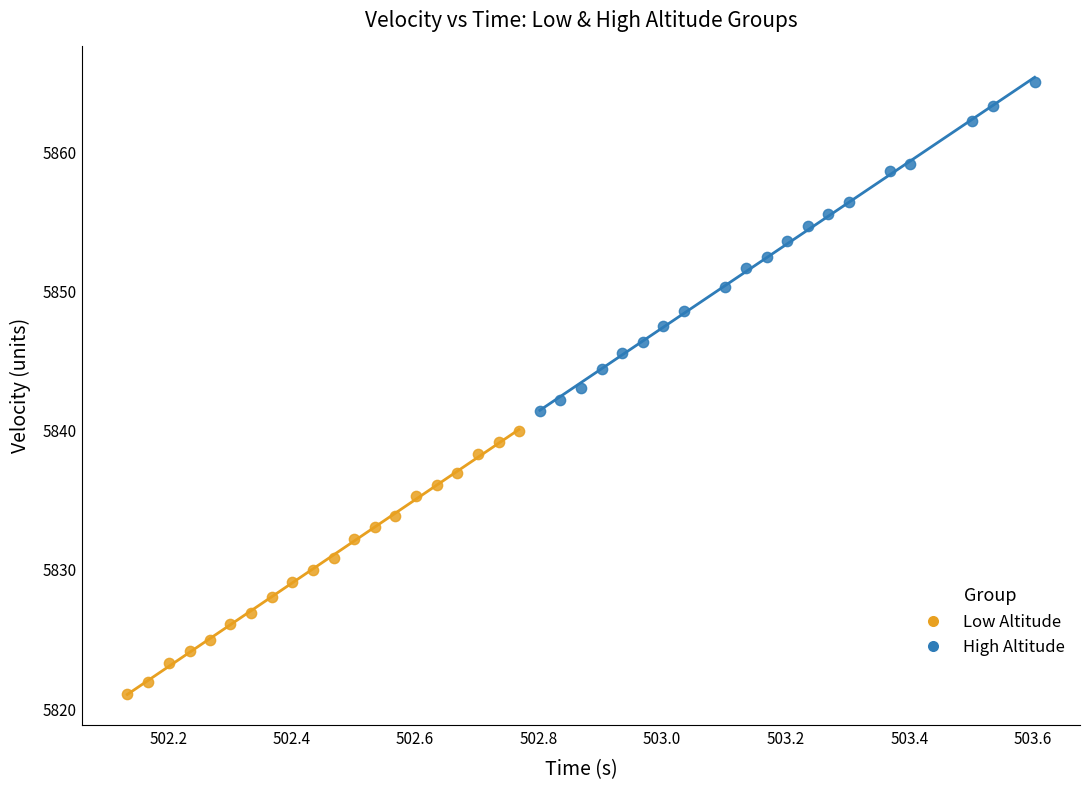

Which series contains the highest Y value?

High Altitude